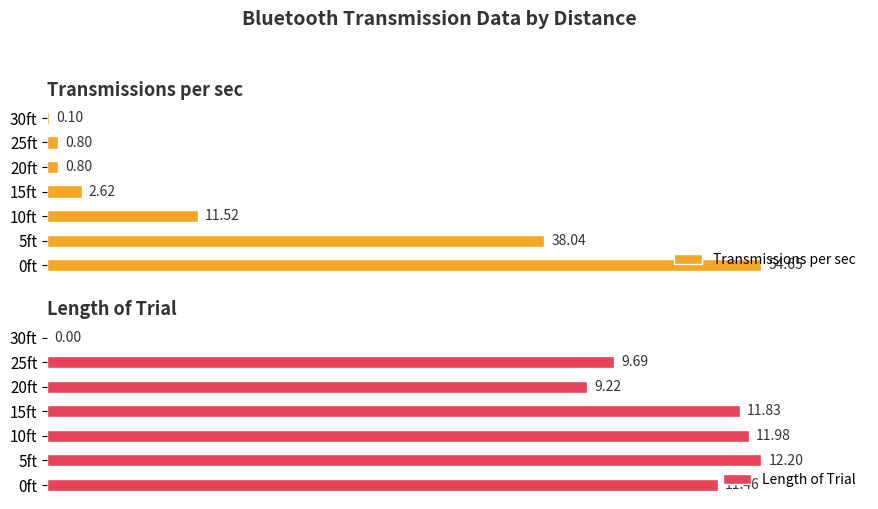

Reading left to right, extract all data points from this chart.

Transmissions per sec: 54.6	38.0	11.5	2.6	0.8	0.8	0.1
Length of Trial: 11.5	12.2	12.0	11.8	9.2	9.7	0.0